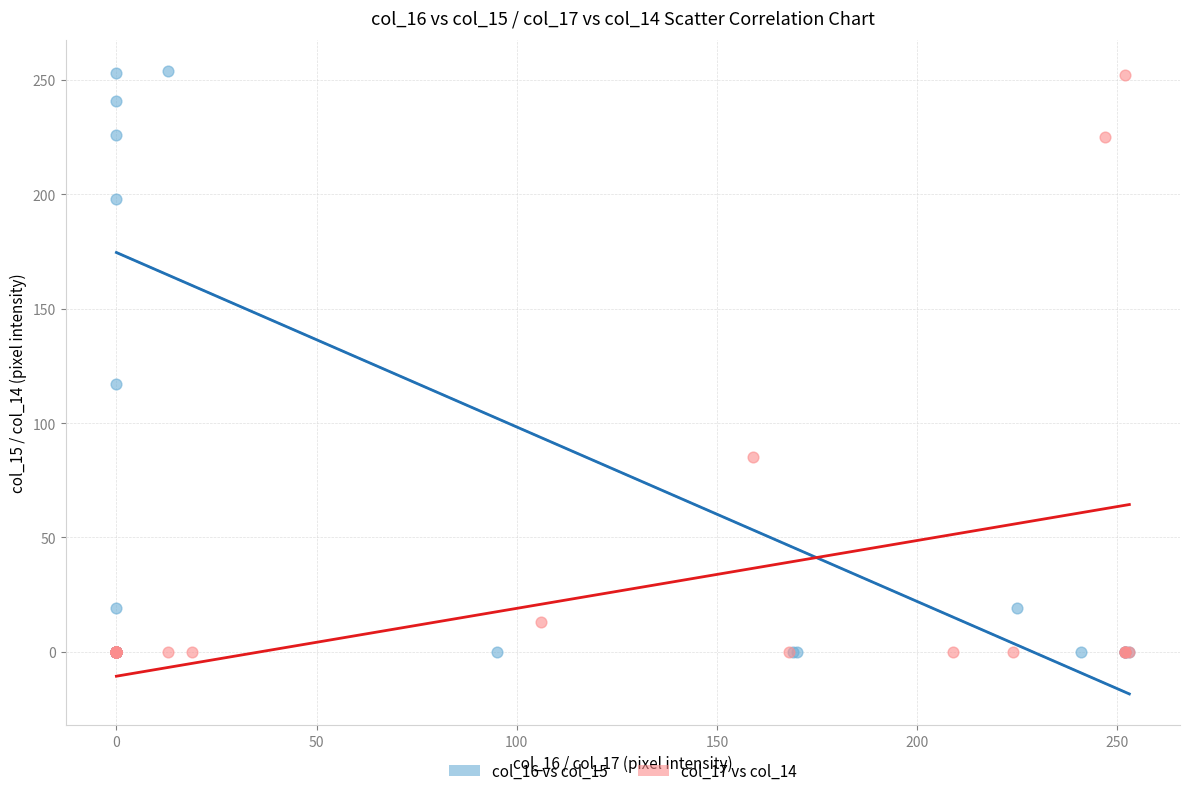

Which series has the largest Y range (max minus min)?

col_16 vs col_15